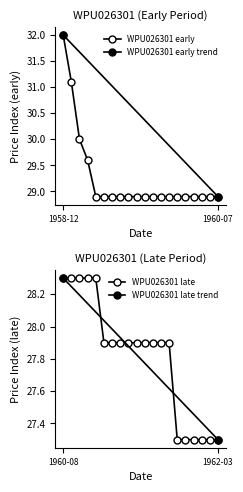

What is the value of the 4th point from the left?

29.6